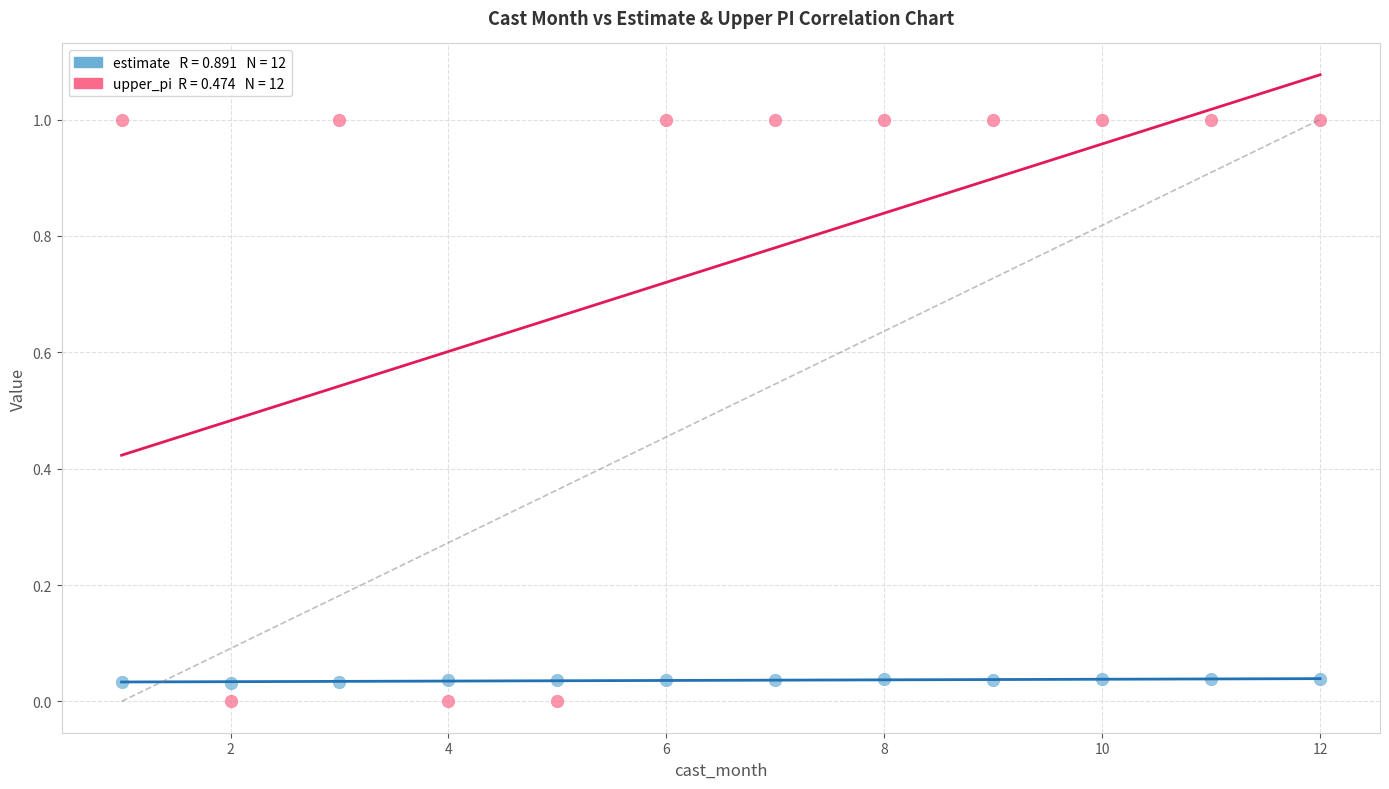

Across all data points, what is the range of Y values (max minus min)?

1.0